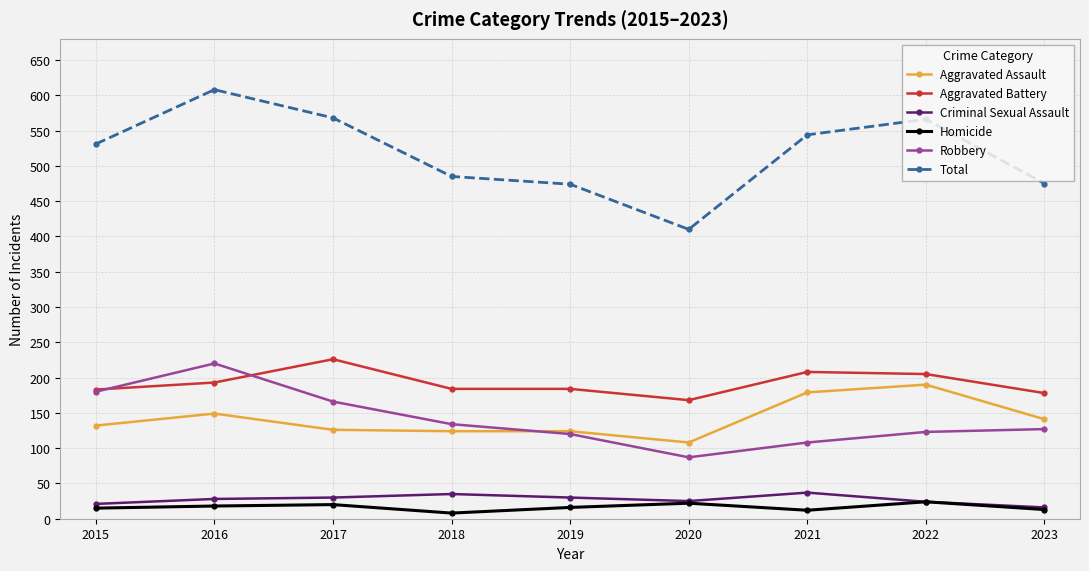

What is the sum of the Aggravated Assault values at 2021 and 2018?

303